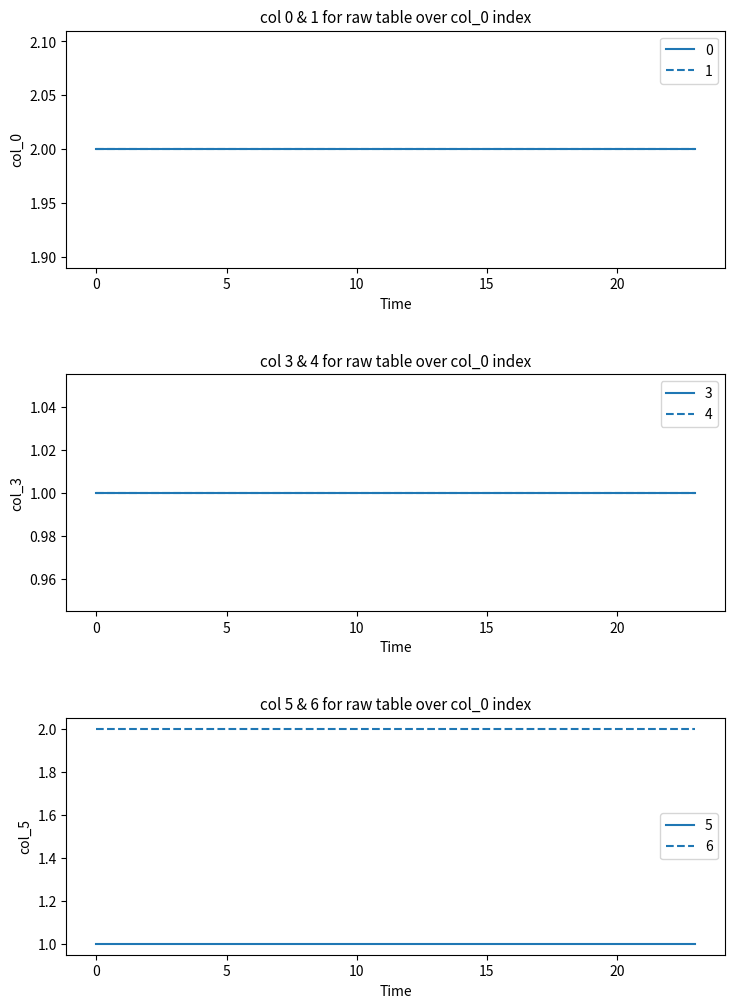

What is the minimum value for 6?

2